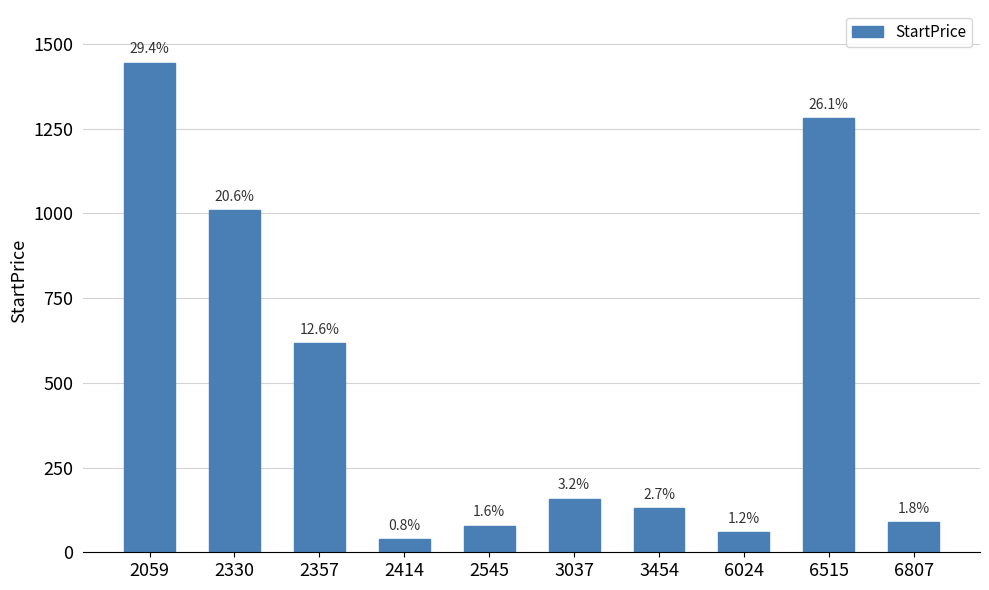

True or false: the data shows 131.0 at 3454.

True